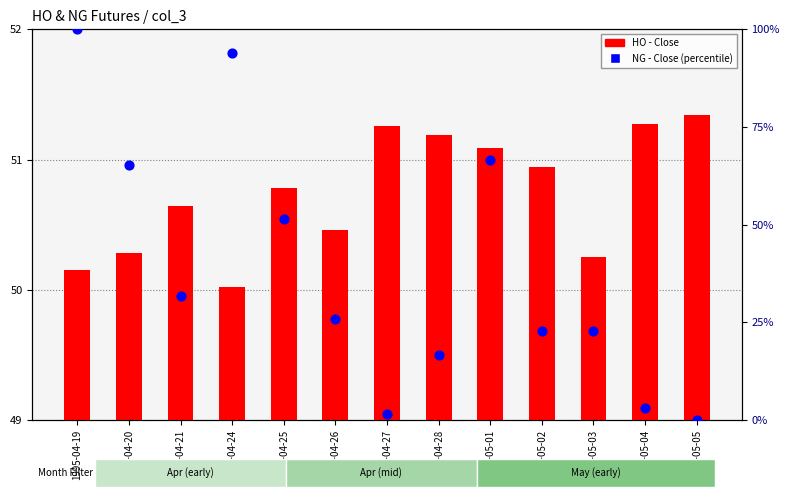

Which series contains the lowest Y value?

NG - Close (percentile)